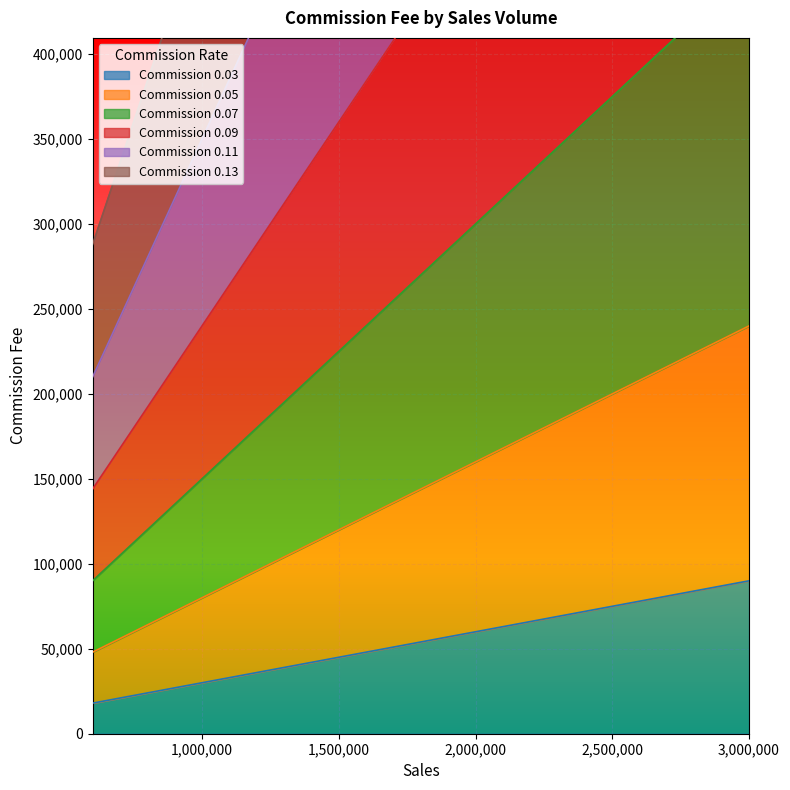

Where does the 0.13 series first go above 864000?

2100000